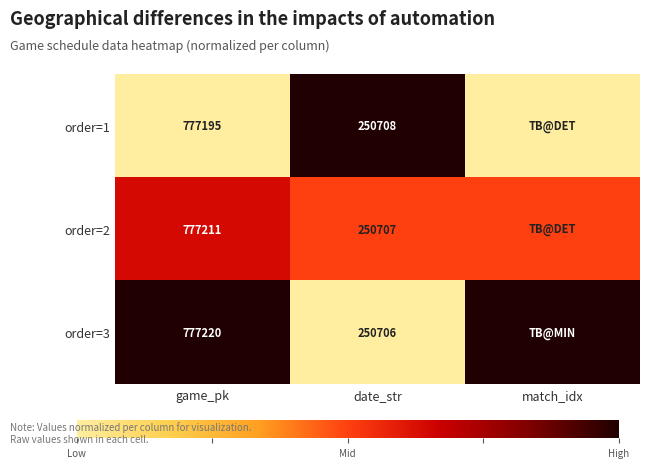

True or false: order=2 has a value of 1164645.0 at game_pk.

False